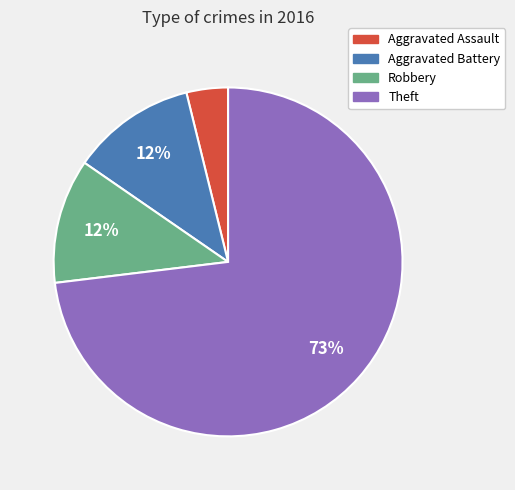

Does any single category account for the majority?

Yes